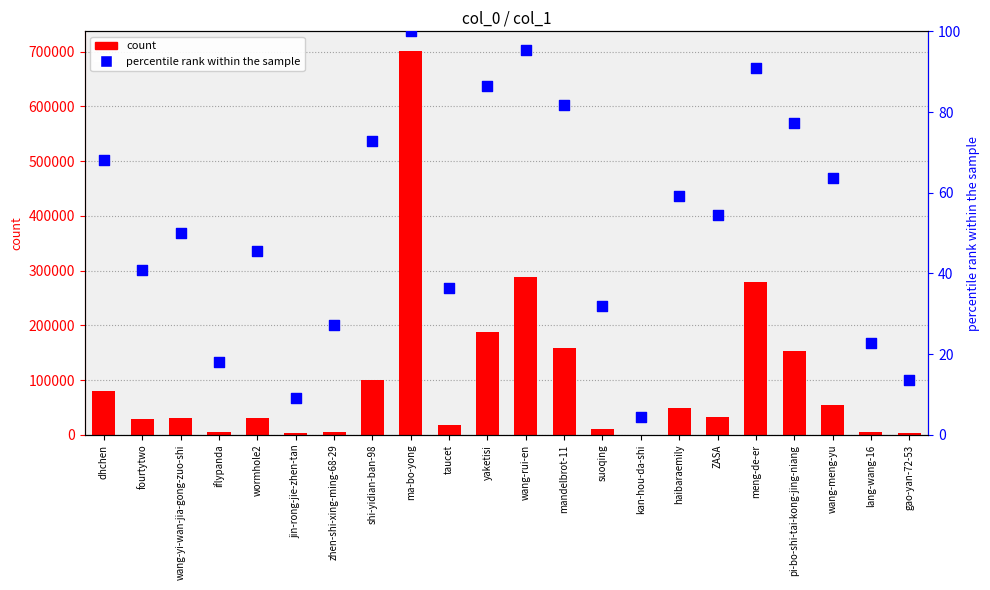

Which series contains the lowest Y value?

percentile rank within the sample